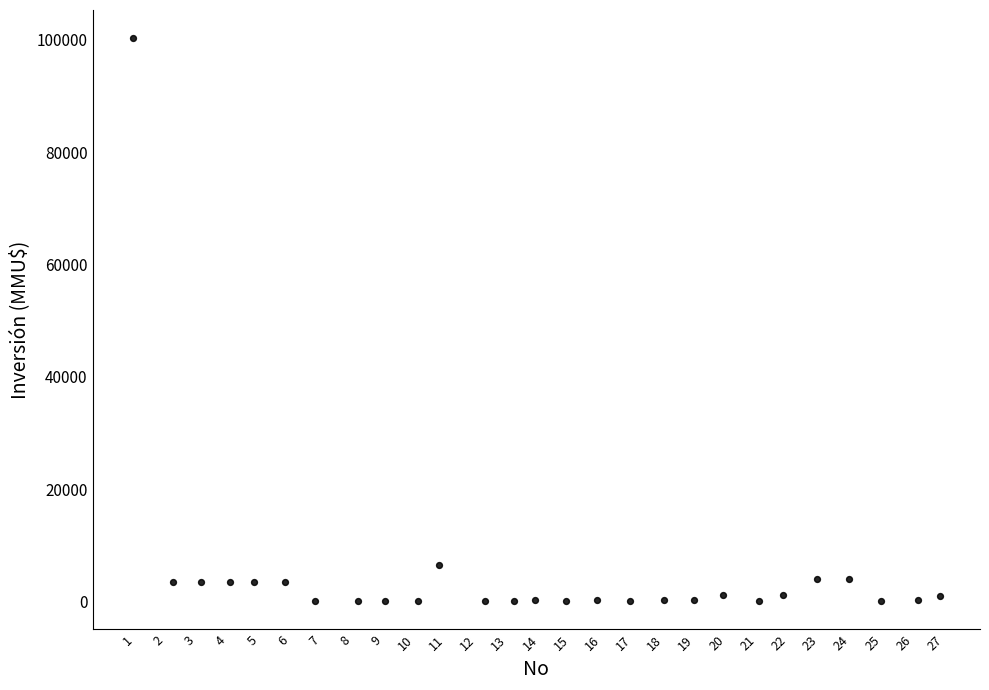

What is the range of Y values (max minus min)?

100320